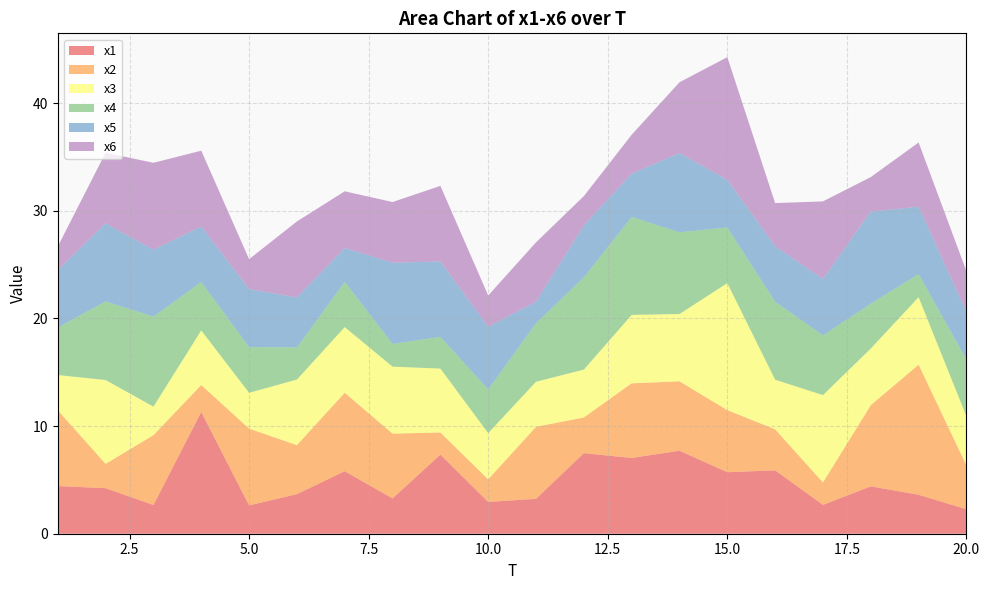

Reading left to right, list all the values displayed in this chart.

x1: 4.4	4.2	2.7	11.3	2.6	3.7	5.8	3.3	7.4	3.0	3.2	7.5	7.0	7.7	5.7	5.9	2.7	4.4	3.6	2.3
x2: 7.0	2.3	6.5	2.5	7.1	4.6	7.3	6.0	2.1	2.1	6.7	3.3	6.9	6.4	5.8	3.8	2.1	7.5	12.1	4.1
x3: 3.3	7.8	2.7	5.1	3.3	6.1	6.1	6.2	5.9	4.3	4.2	4.4	6.4	6.3	11.8	4.6	8.1	5.3	6.3	4.6
x4: 4.4	7.3	8.4	4.5	4.3	3.0	4.2	2.1	2.9	4.1	5.4	8.6	9.1	7.6	5.2	7.2	5.5	4.2	2.1	5.3
x5: 5.3	7.3	6.2	5.2	5.4	4.6	3.1	7.5	7.0	5.8	2.0	4.8	4.0	7.4	4.4	5.2	5.2	8.6	6.3	4.4
x6: 2.2	6.6	8.1	7.0	2.8	7.1	5.3	5.6	7.0	2.9	5.5	2.7	3.6	6.6	11.4	4.0	7.2	3.2	6.0	3.8